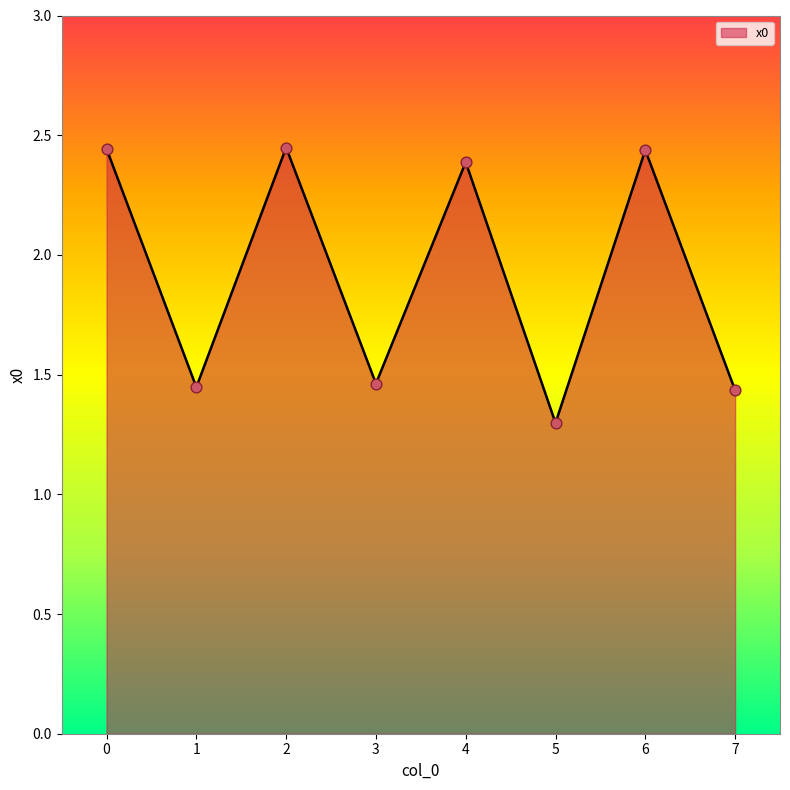

Approximately how many times larger is the value at 6 compared to 5?

1.9